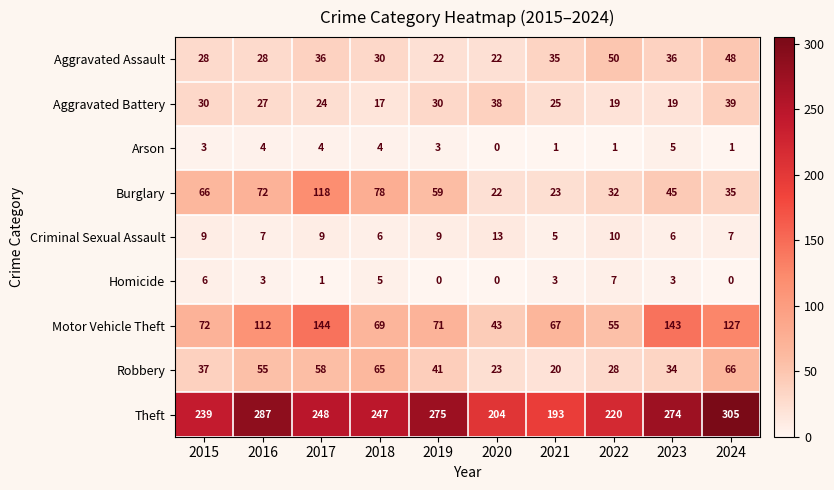

Rank the series by their maximum value, from highest to lowest.

Theft, Motor Vehicle Theft, Burglary, Robbery, Aggravated Assault, Aggravated Battery, Criminal Sexual Assault, Homicide, Arson